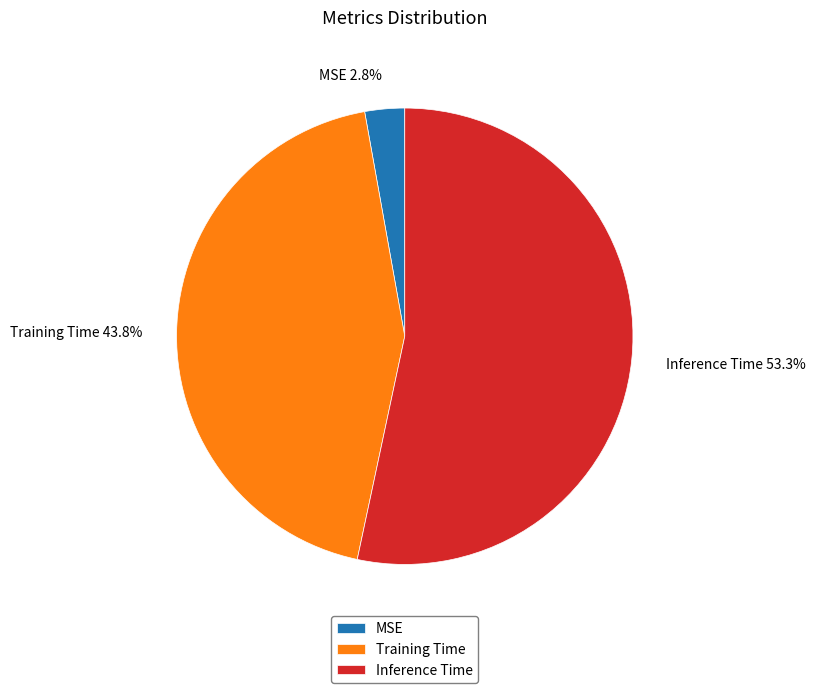

To the nearest percent, what portion does Inference Time represent?

53%